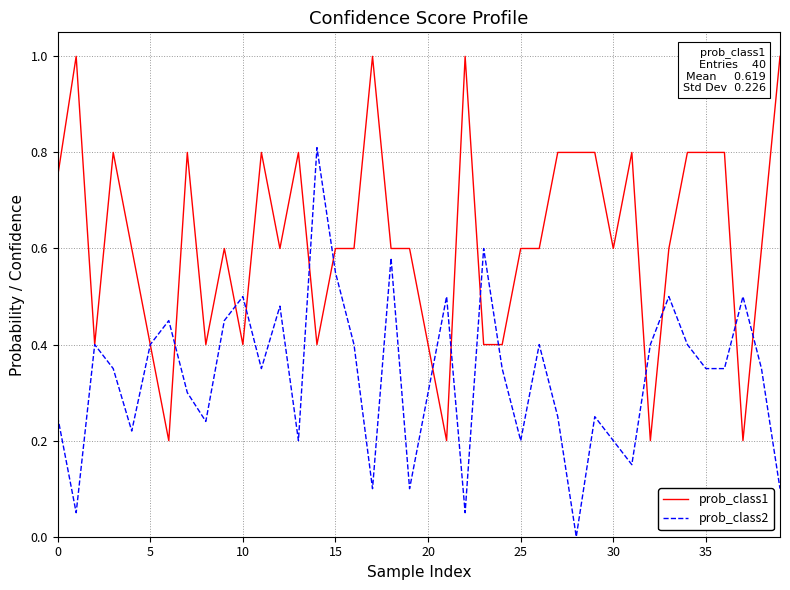

What is the greatest value displayed?

1.0